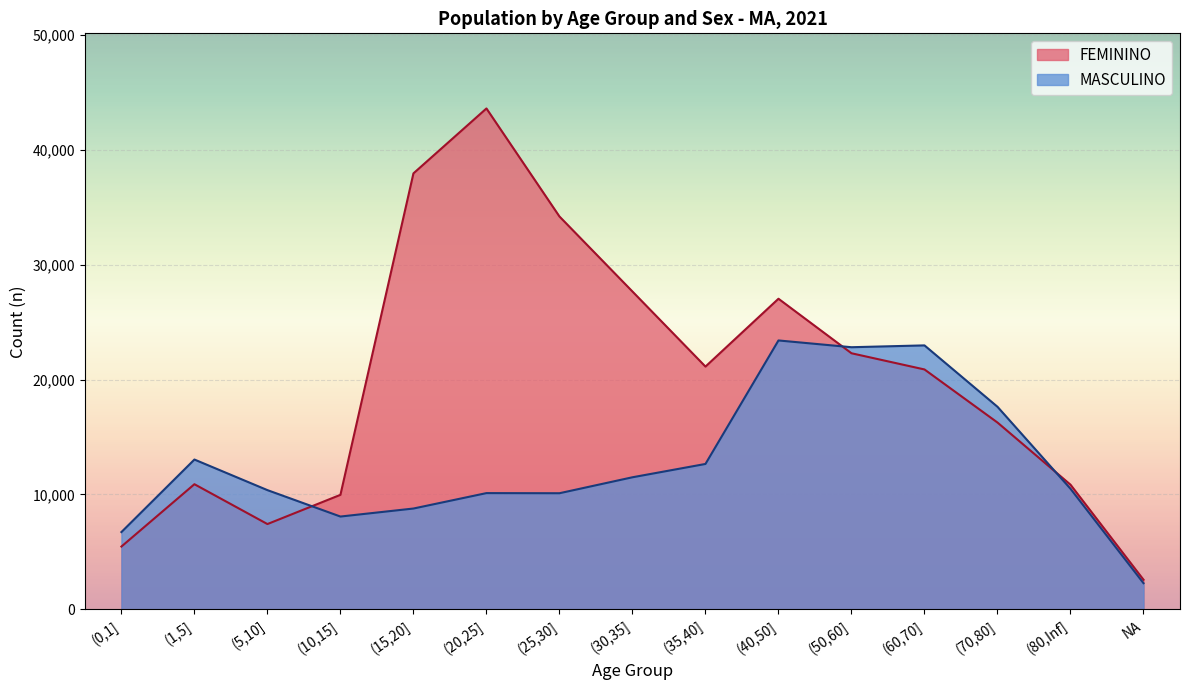

The value of FEMININO at (15,20] is 37964. True or false?

True